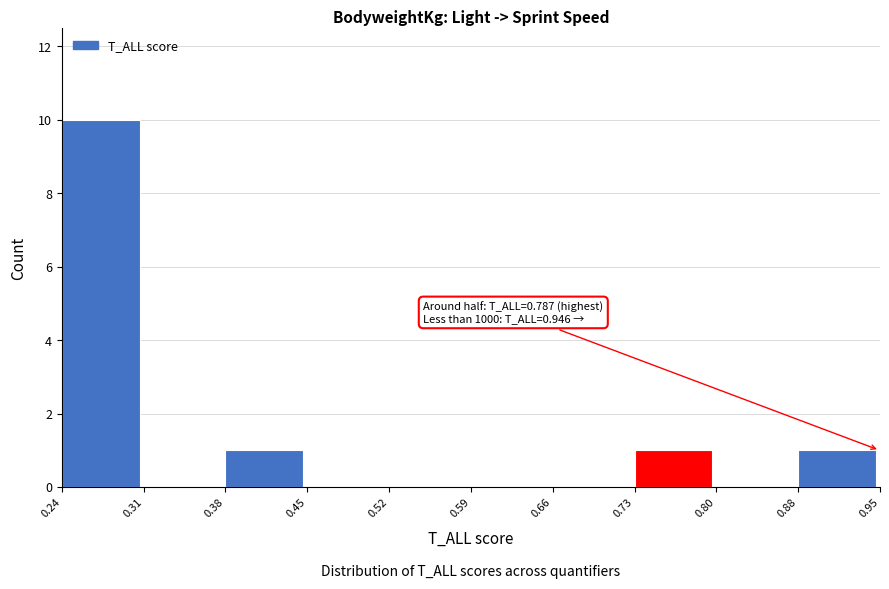

Which range on the x-axis has the tallest bar?

0.24 to 0.31